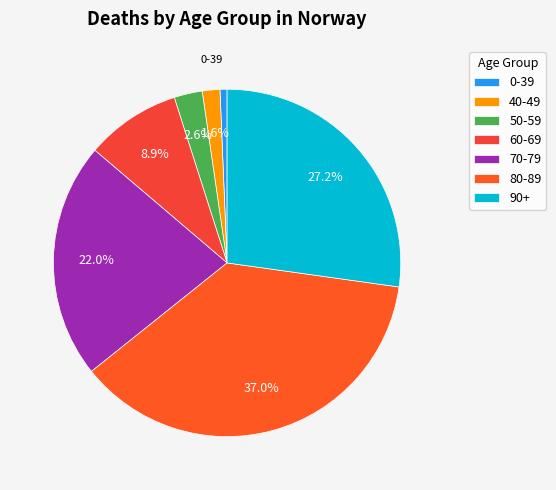

Combined, do 50-59 and 0-39 account for over 50%?

No